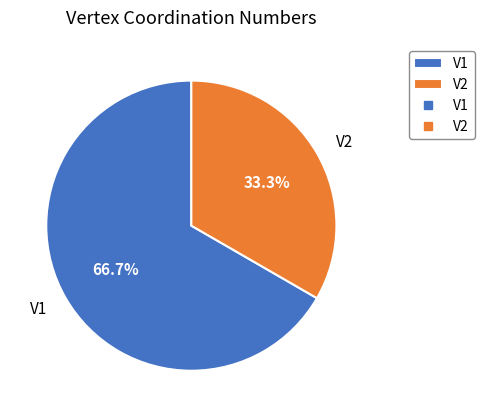

How many segments does this pie chart have?

2